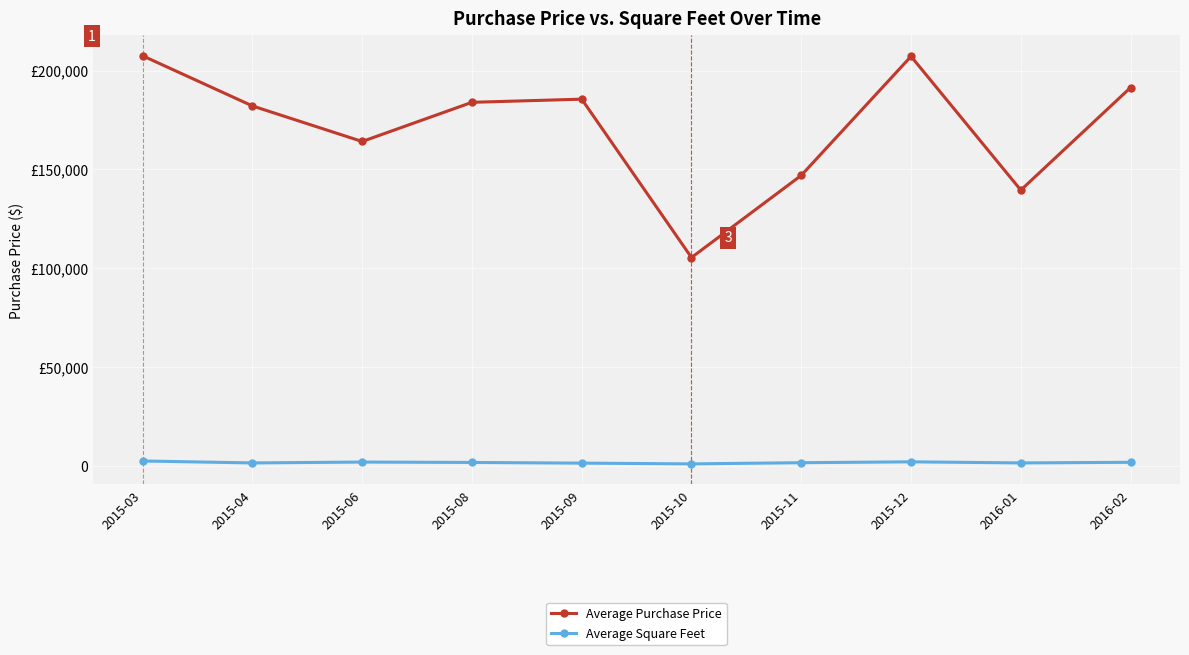

Is it true that Average Purchase Price equals 88576.1 at 2015-04?

False